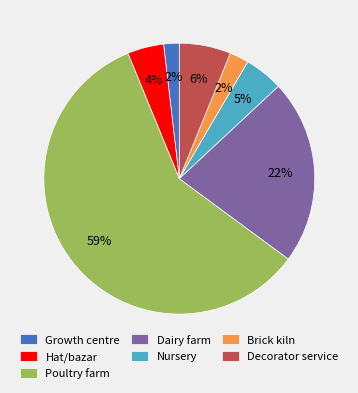

Which category has the biggest portion of the pie?

Poultry farm